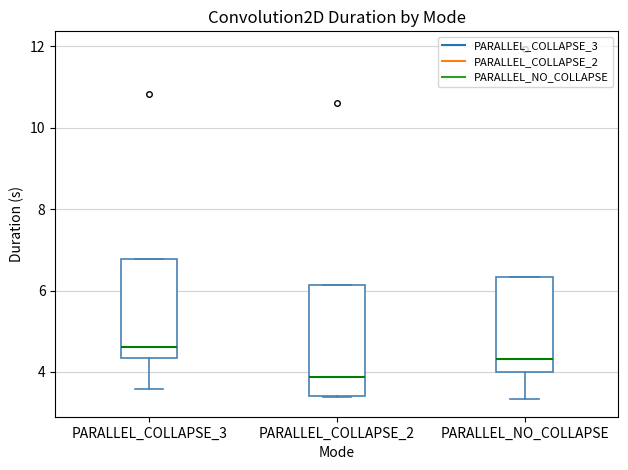

Which box is the tallest, from its lower edge to its upper edge?

PARALLEL_COLLAPSE_2